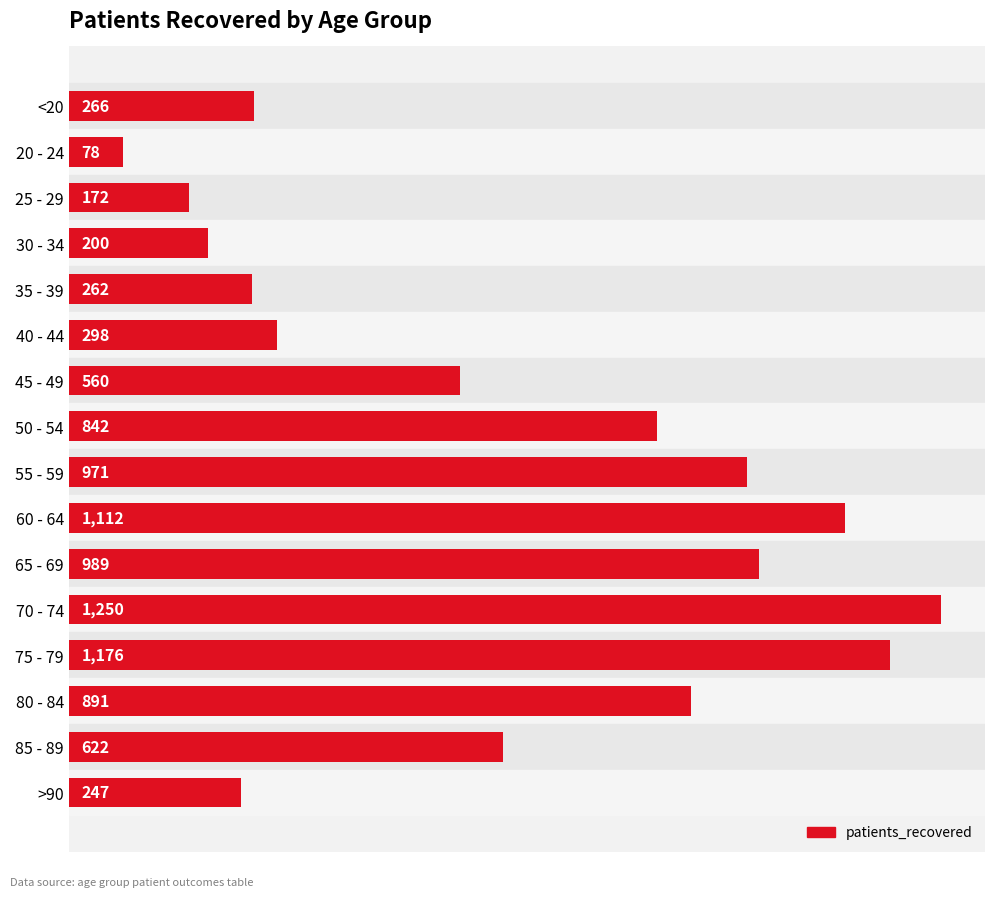

Which label corresponds to the largest value in the chart?

70 - 74